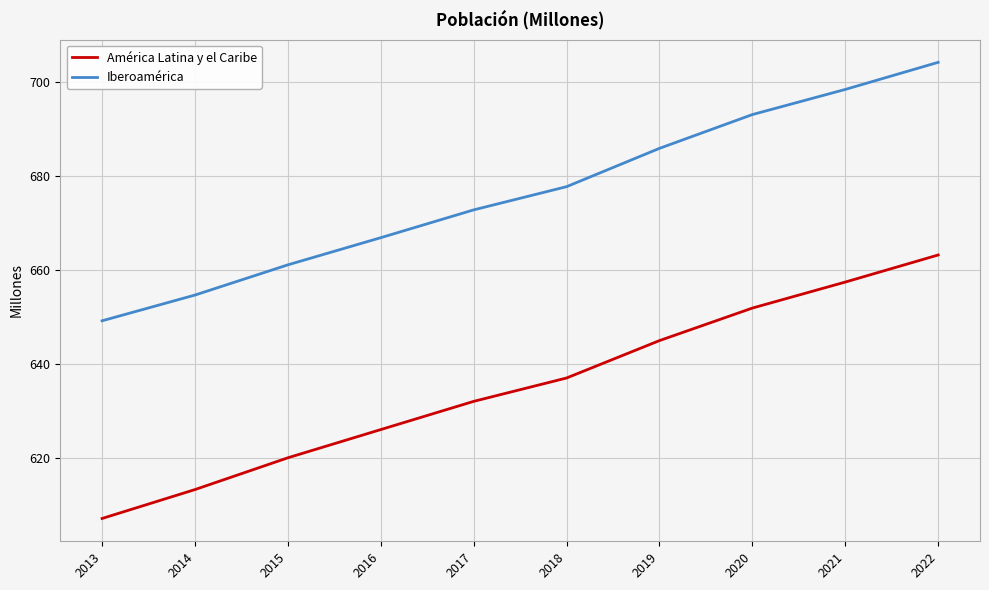

What value does the América Latina y el Caribe series have at 2020?

651.9